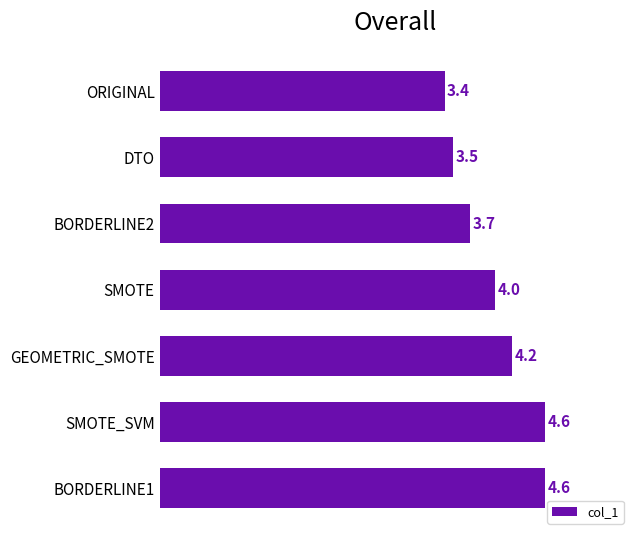

What is the minimum value shown in the chart?

3.4